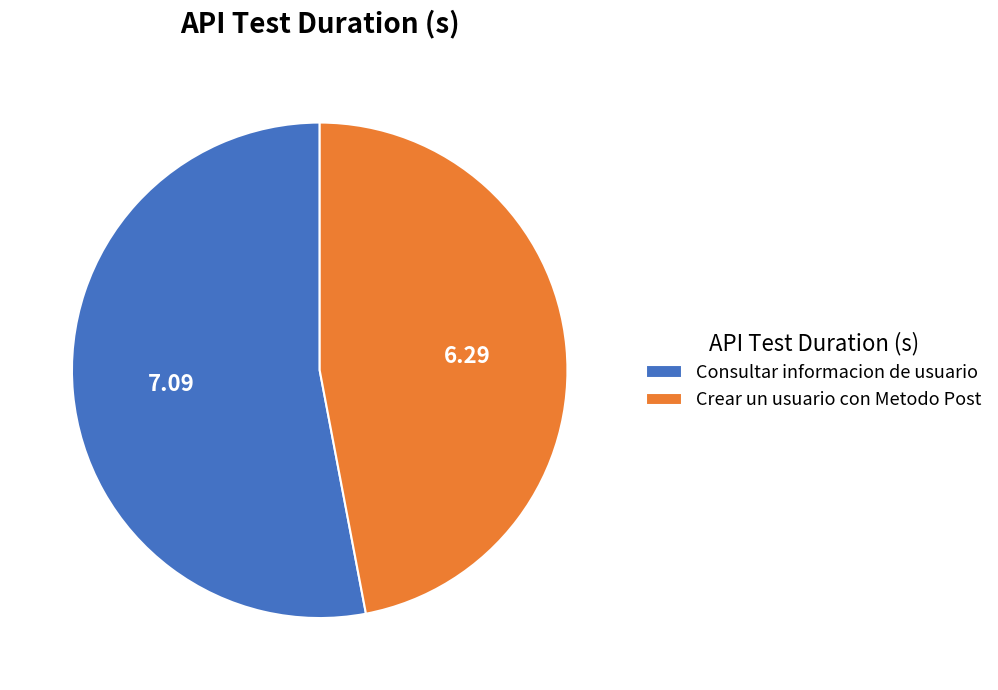

What is the ratio of the value at Crear un usuario con Metodo Post to the value at Consultar informacion de usuario?

0.9